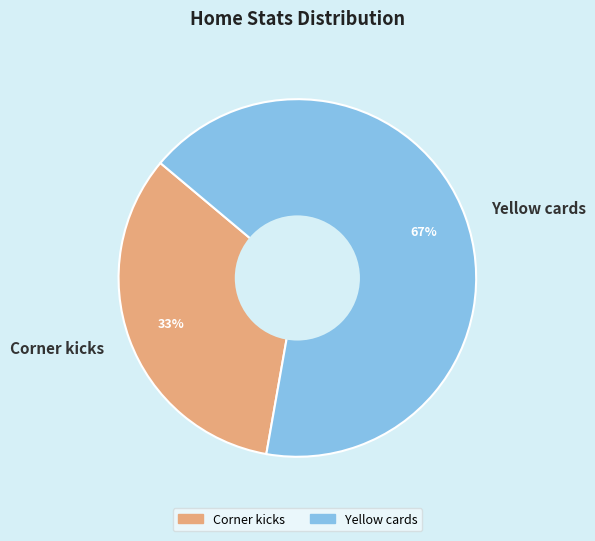

To the nearest percent, what is the combined percentage of Corner kicks and Yellow cards?

100%